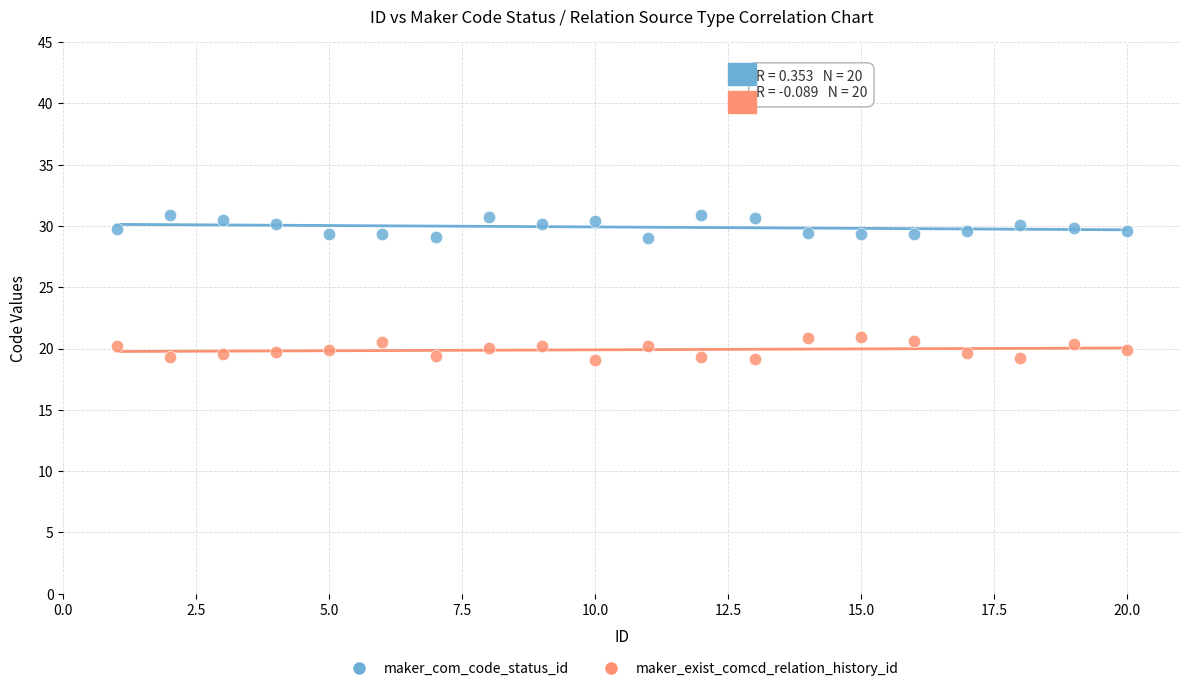

Across all data points, what is the range of Y values (max minus min)?

11.8